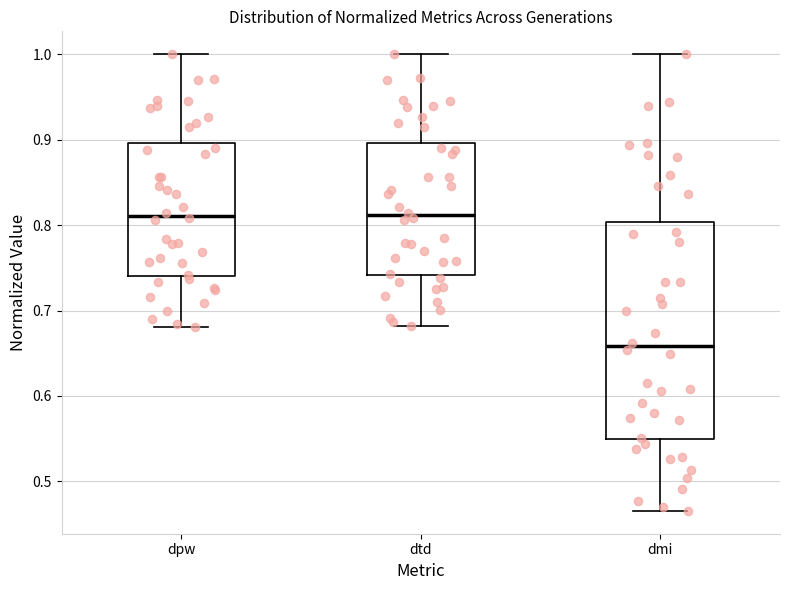

Where is the lower edge of the box for dpw on the y-axis? The values are not printed on the chart, so give them approximately, as read against the axis.

0.74